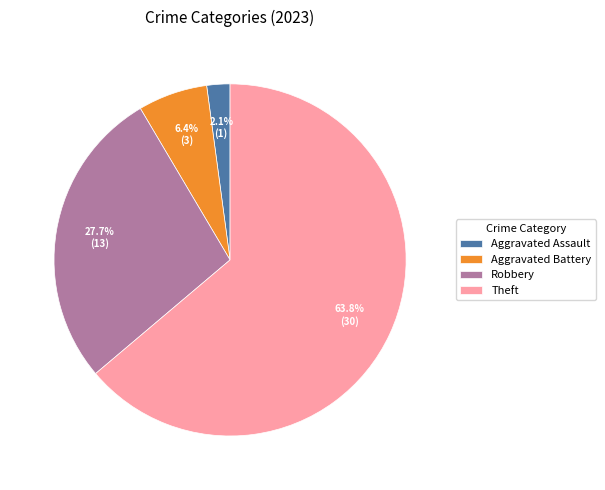

How many segments does this pie chart have?

4